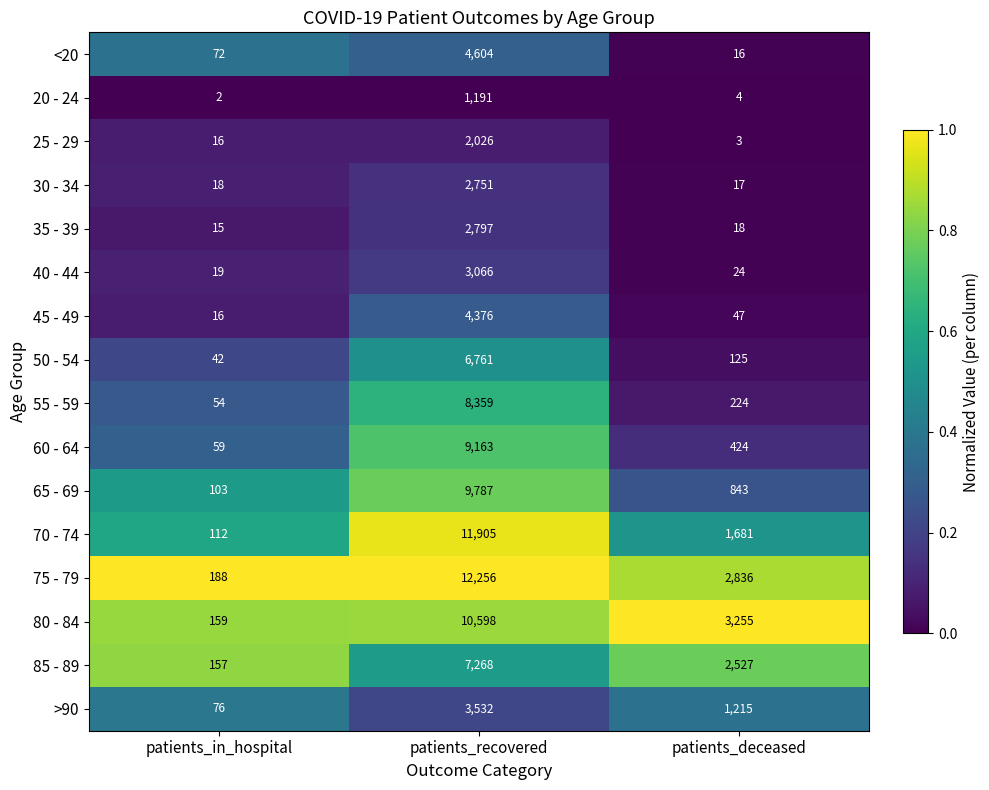

Which category has the highest value across all series?

patients_recovered